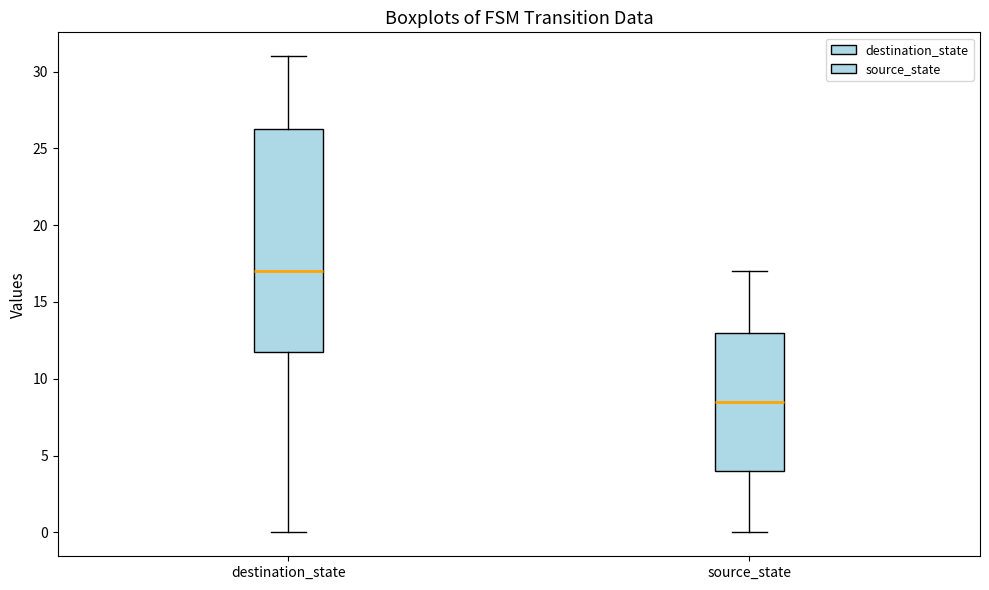

Reading left to right, read every box against the y-axis: the position of its median line, the range the box covers, and the ends of its whiskers. The values are not printed on the chart, so give them approximately, as read against the axis.

destination_state: median 17.0, box 12.0 to 26.5, whiskers 0.0 to 31.0
source_state: median 8.5, box 4.0 to 13.0, whiskers 0.0 to 17.0